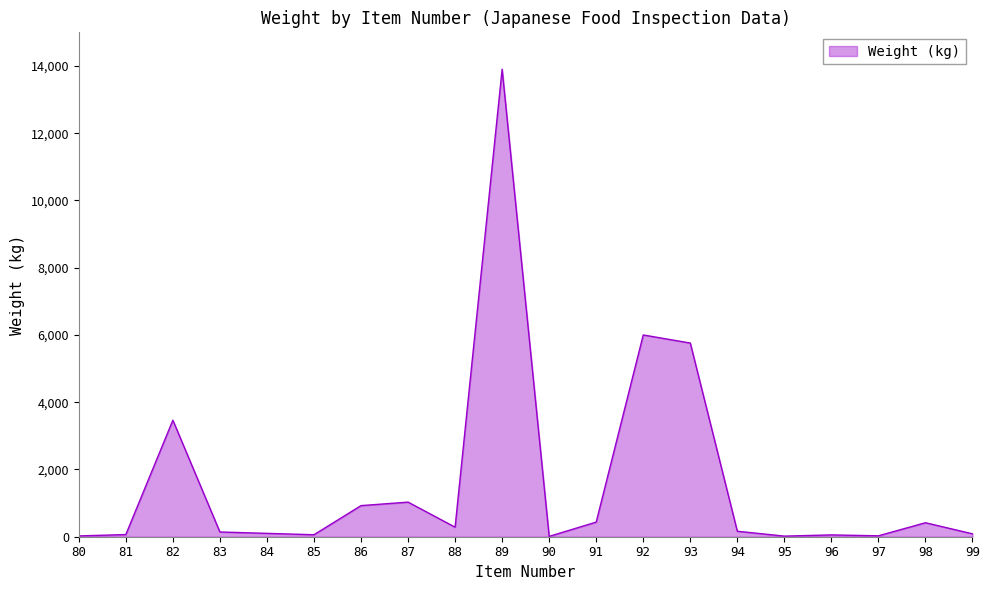

Does the chart have visible grid lines?

No